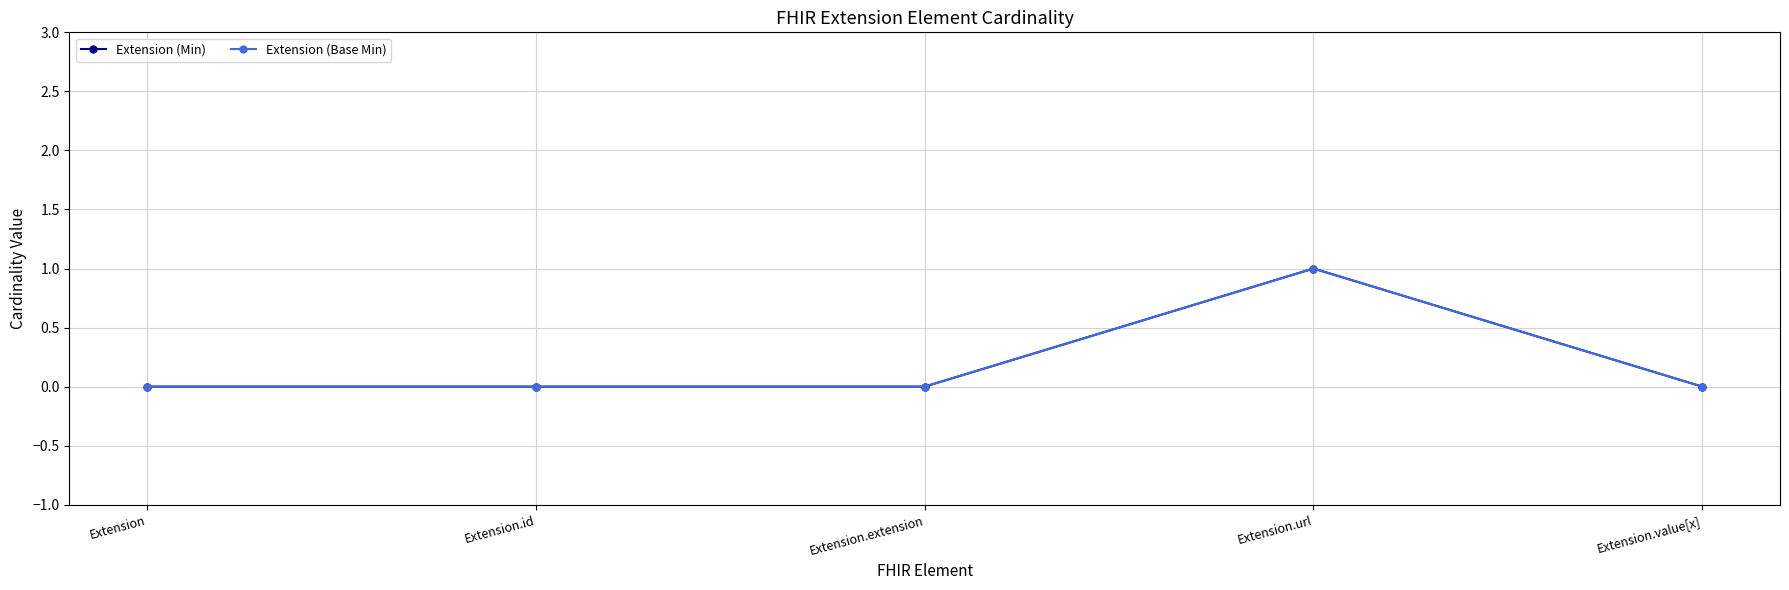

Is this an area chart (filled region under the line)?

No